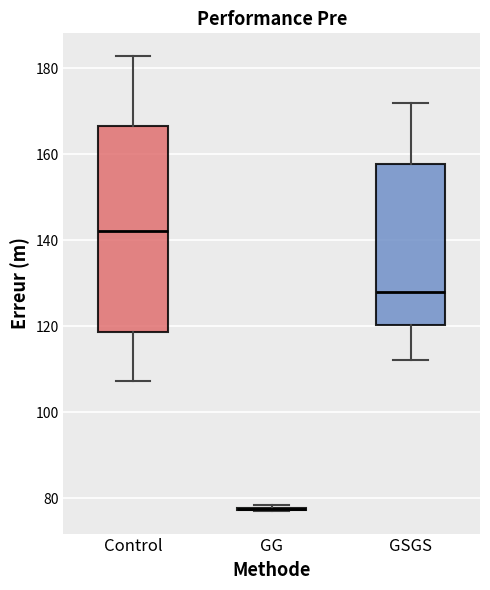

Where is the lower edge of the box for GSGS on the y-axis? The values are not printed on the chart, so give them approximately, as read against the axis.

120